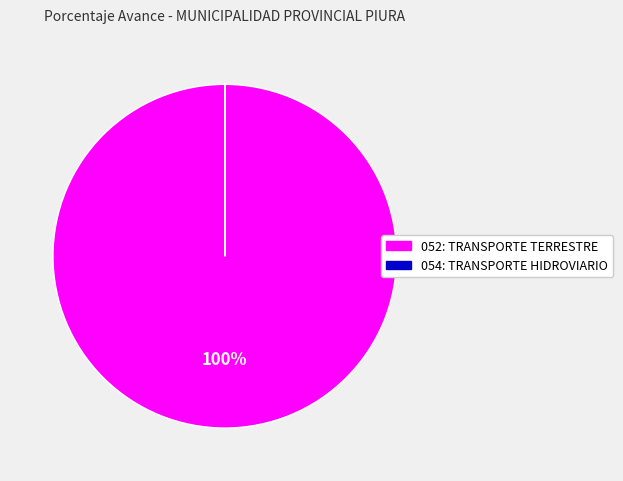

Is it true that 052: TRANSPORTE TERRESTRE is 89% of the pie?

False